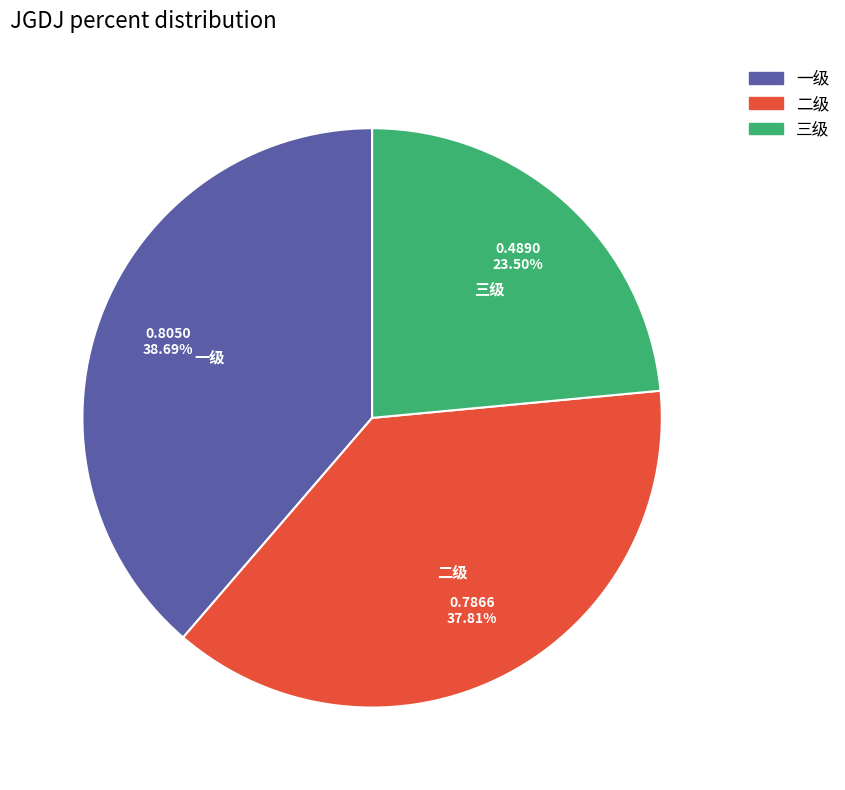

Count the number of slices in the pie.

3